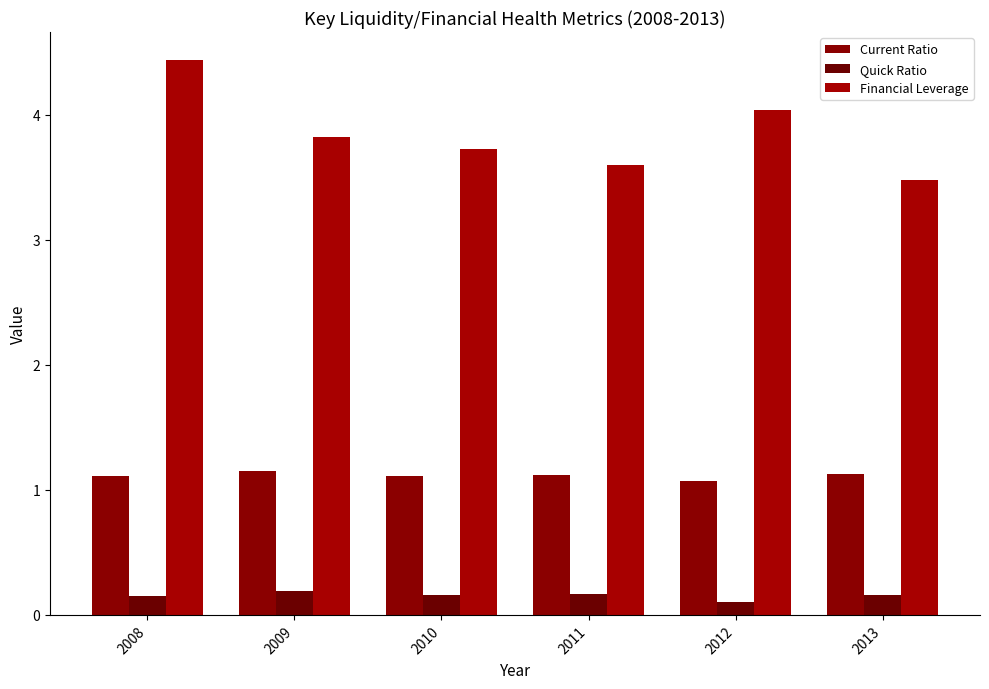

True or false: Quick Ratio has a value of 0.1 at 2012.

True